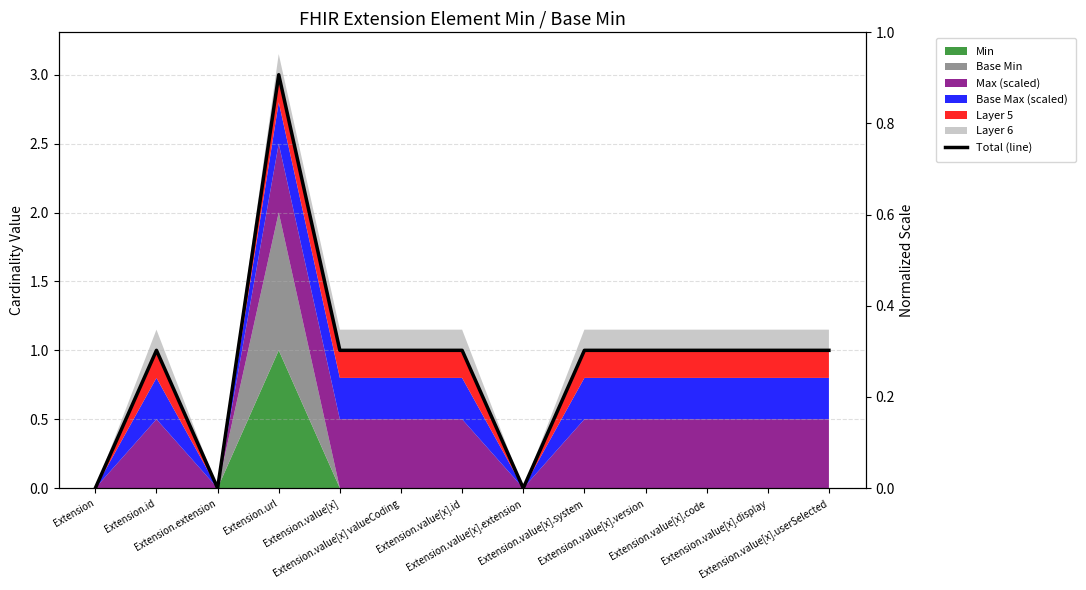

What is the sum of the values at Extension.value[x].userSelected and Extension.value[x].extension?

1